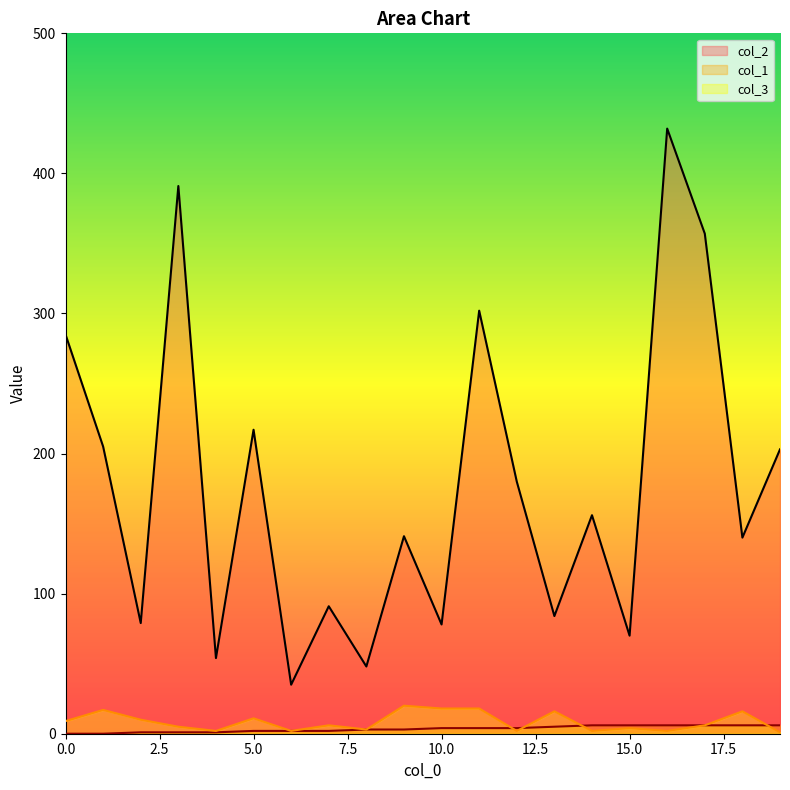

Reading right to left, transcribe all the data shown in this chart.

col_2: 19=203	18=140	17=357	16=432	15=70	14=156	13=84	12=180	11=302	10=78	9=141	8=48	7=91	6=35	5=217	4=54	3=391	2=79	1=205	0=285
col_1: 19=6	18=6	17=6	16=6	15=6	14=6	13=5	12=4	11=4	10=4	9=3	8=3	7=2	6=2	5=2	4=1	3=1	2=1	1=0	0=0
col_3: 19=1	18=16	17=6	16=2	15=4	14=2	13=16	12=2	11=18	10=18	9=20	8=3	7=6	6=2	5=11	4=2	3=5	2=10	1=17	0=9